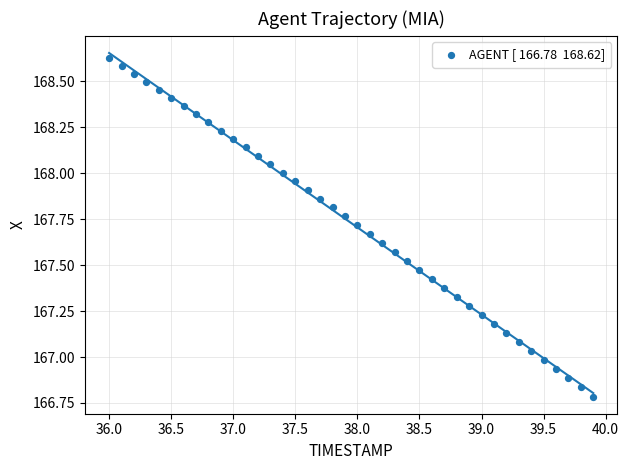

What is the range of X values (max minus min)?

3.9